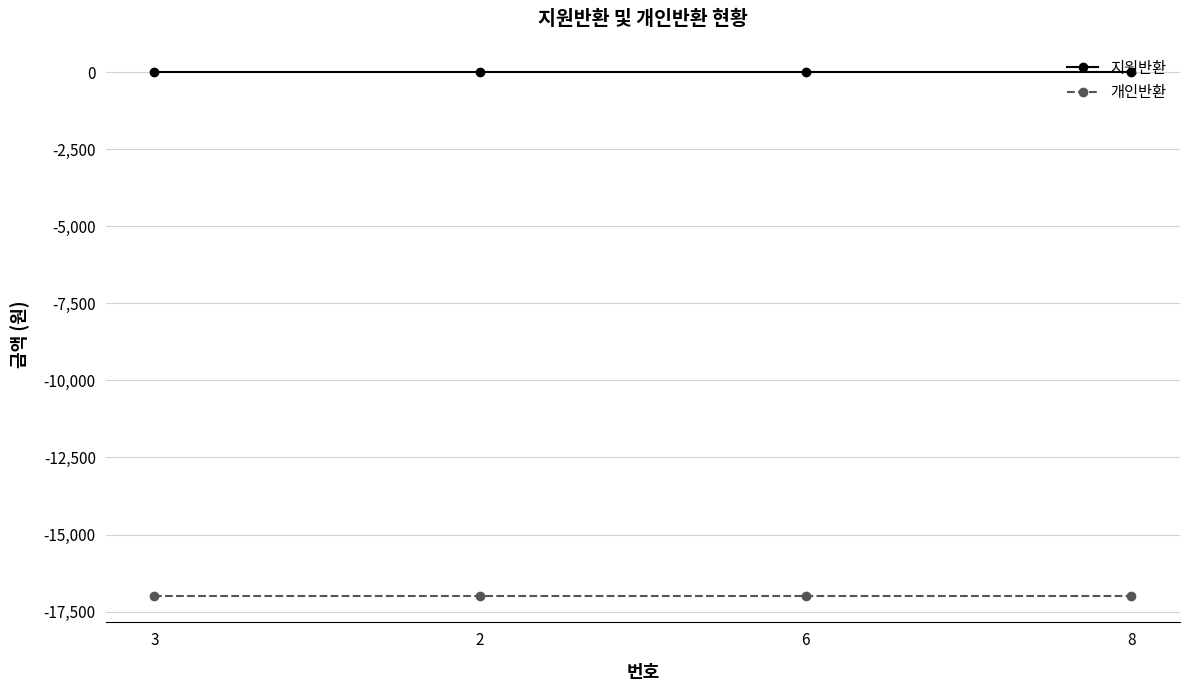

Reading left to right, transcribe all the data shown in this chart.

지원반환: 0	0	0	0
개인반환: -17000	-17000	-17000	-17000